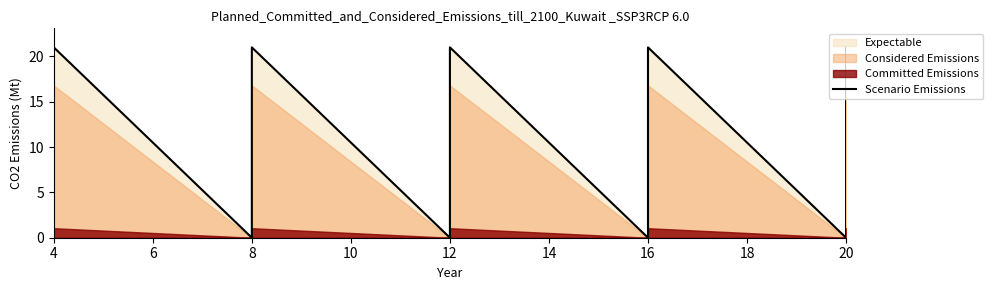

Reading left to right, list all the values displayed in this chart.

0	21	0	21	0	21	0	21	0	21